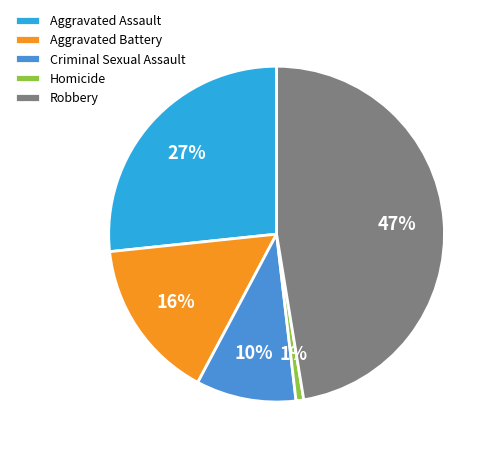

Do Robbery and Criminal Sexual Assault together represent more than half of the pie?

Yes